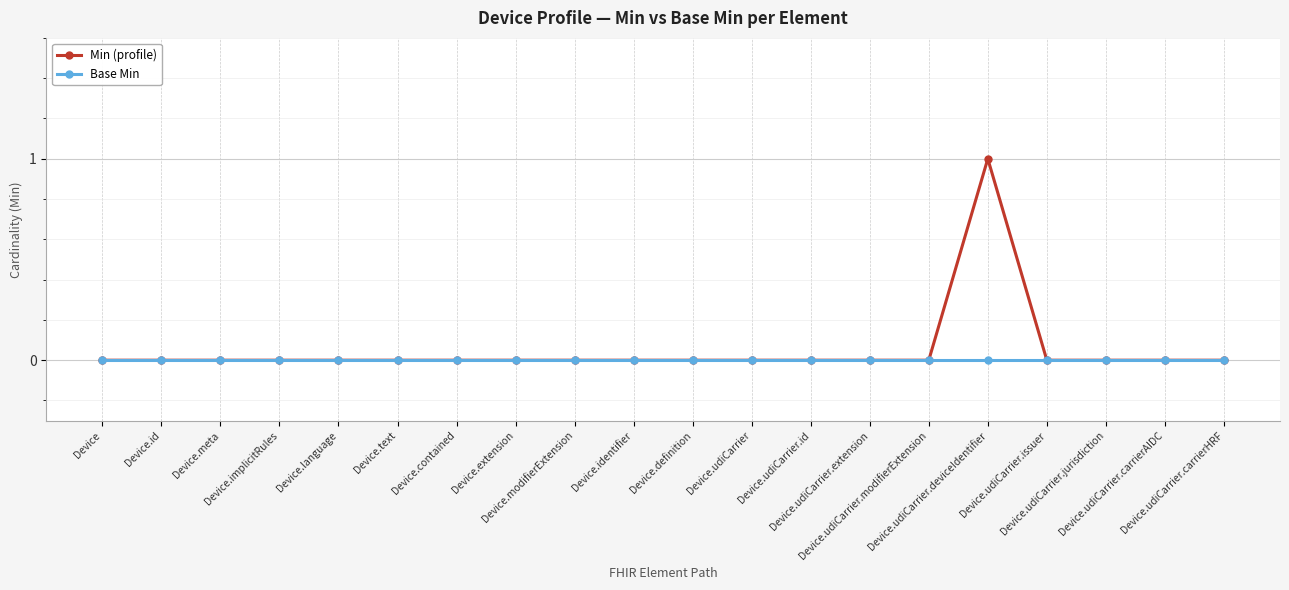

What is the sum of all Min (profile) values?

1